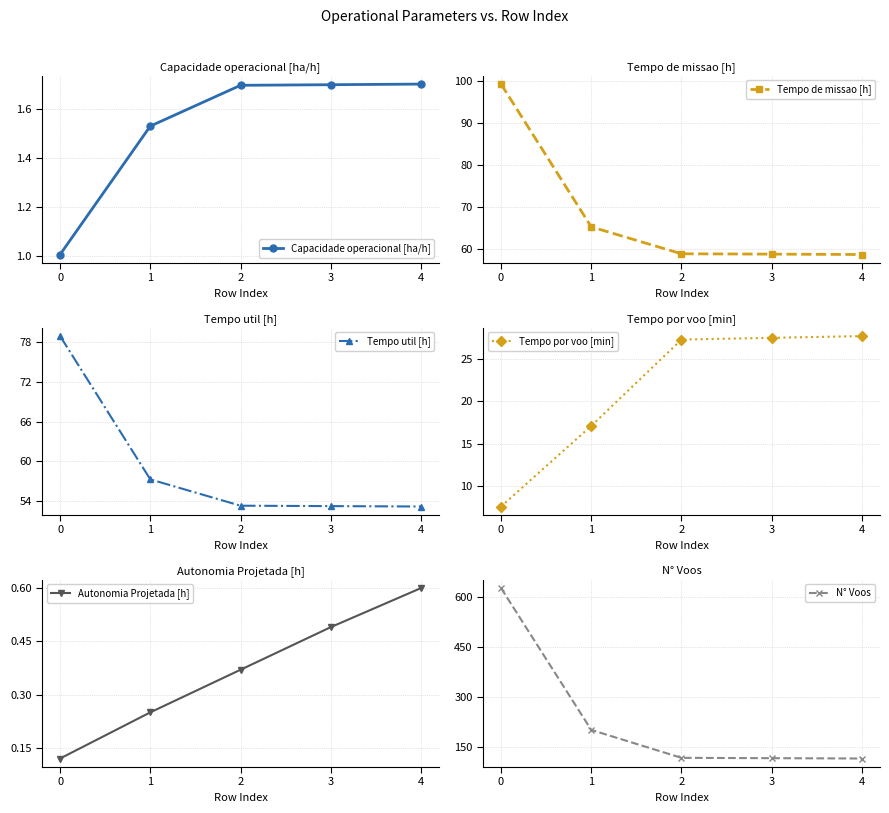

True or false: Capacidade operacional [ha/h] has a value of 2.9 at 4.

False